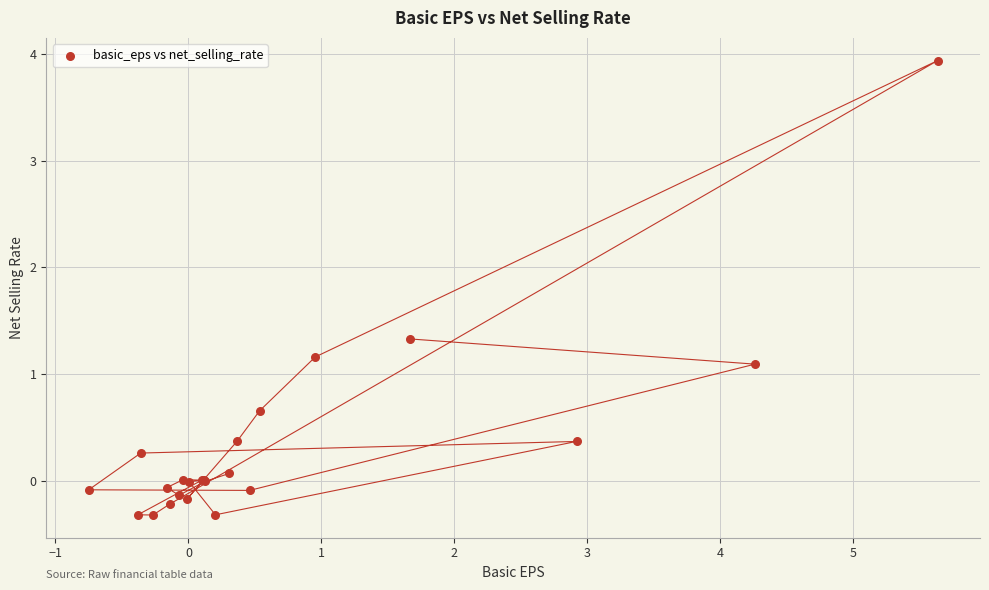

What Y value in the scatter plot is closest to 1?

1.1